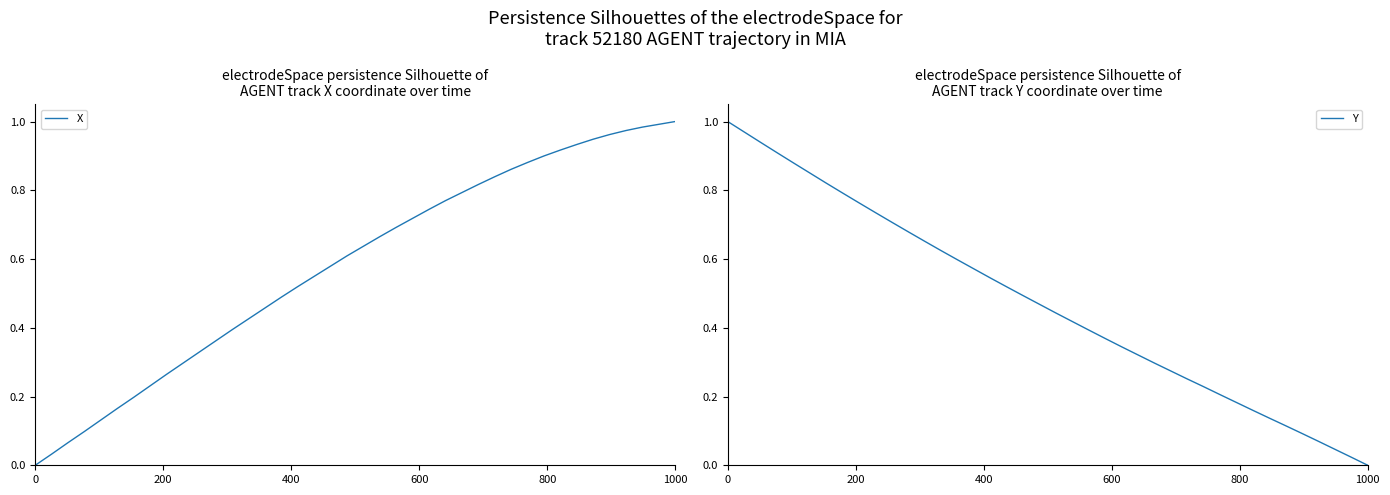

How many lines are shown in the chart?

2